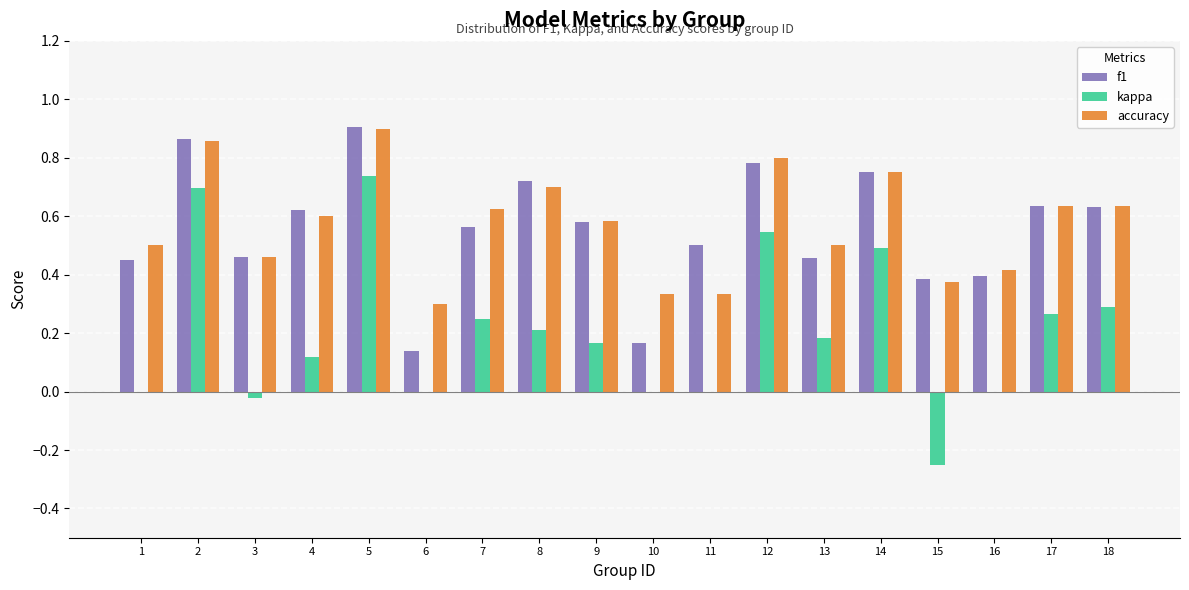

At which label does kappa reach its peak?

5